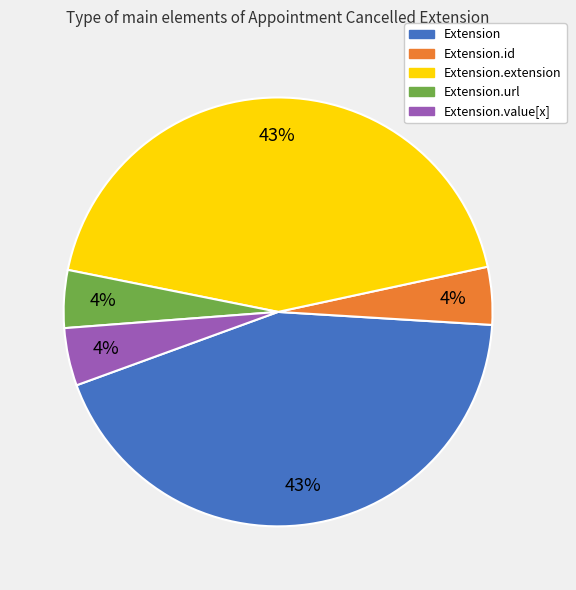

Approximately how many times larger is the value at Extension.value[x] compared to Extension.id?

1.0